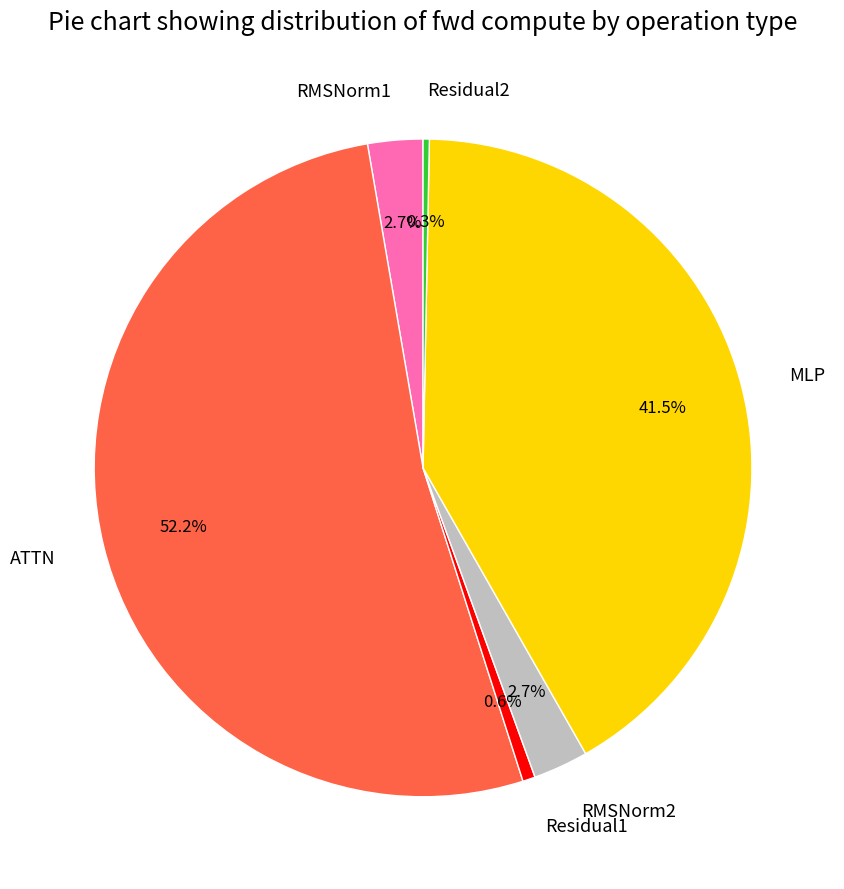

What portion of the pie excludes MLP?

58.5%